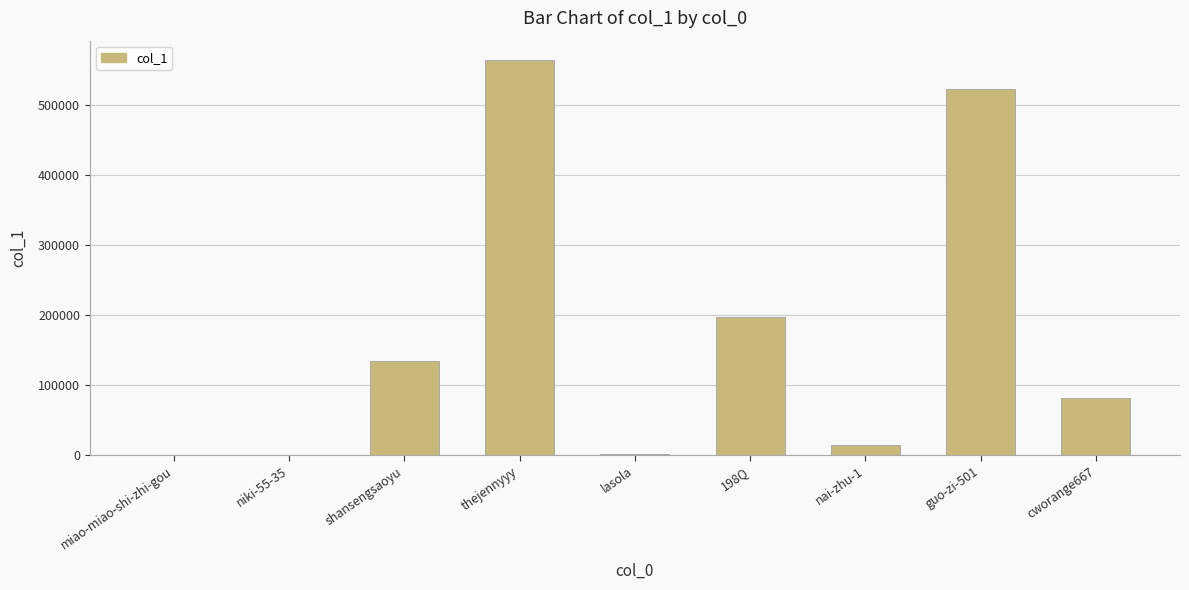

What is the sum of all values?

1518414